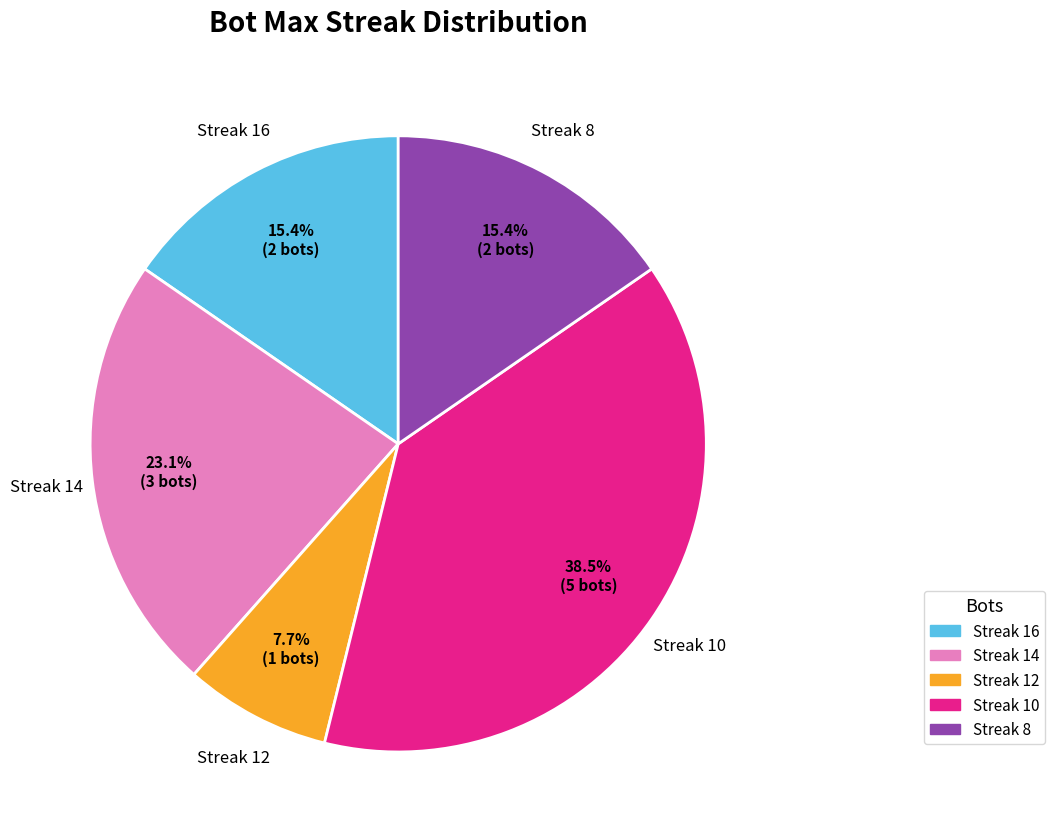

What is the total percentage of Streak 12 and Streak 14?

30.8%